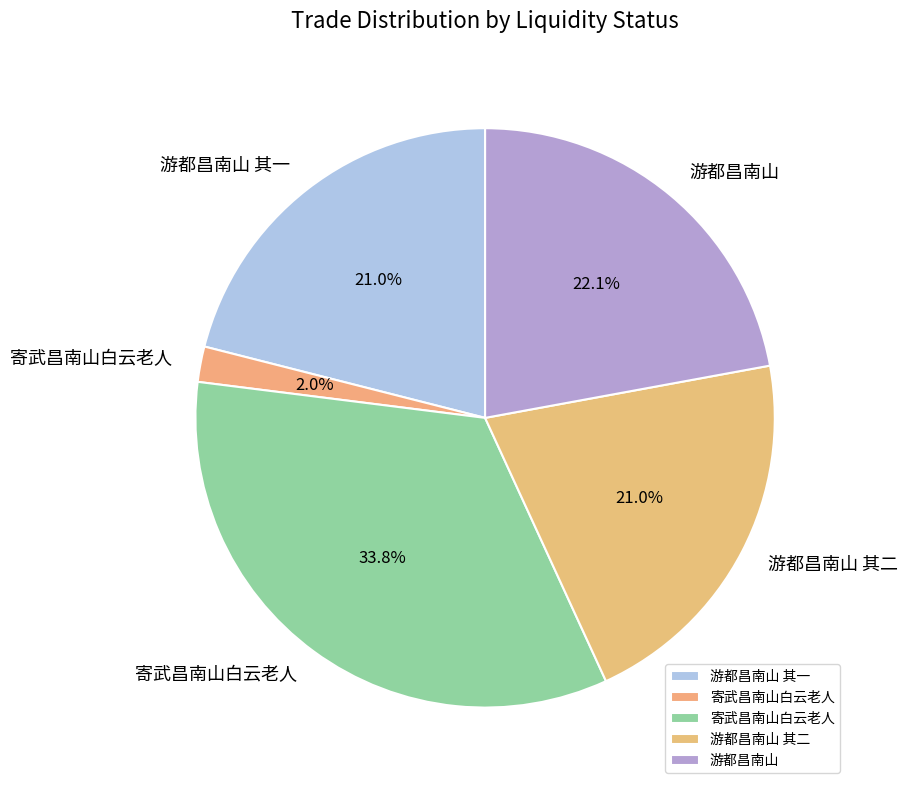

To the nearest percent, what is the difference between the largest and smallest slice percentages?

32%